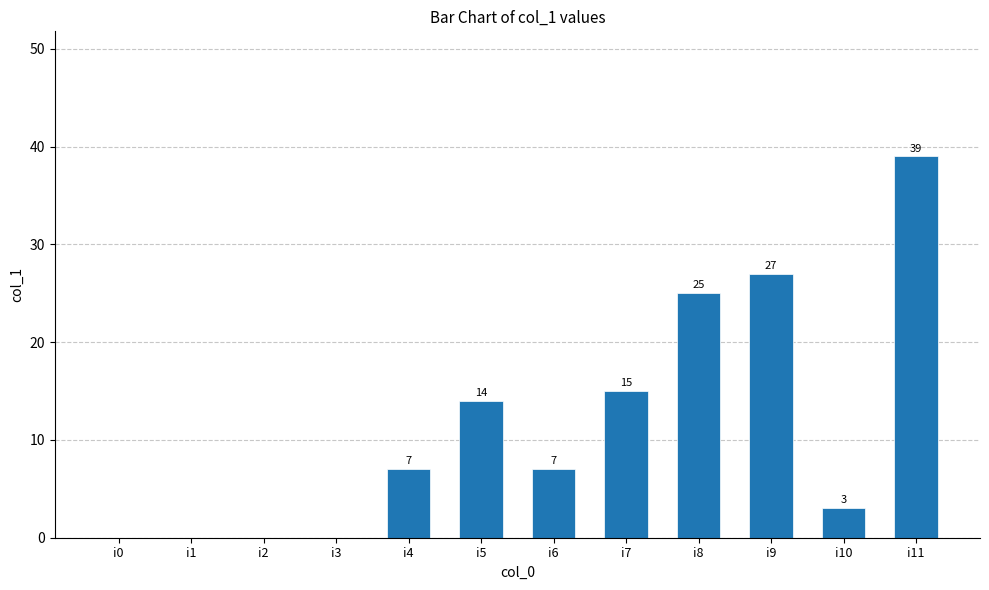

True or false: the data shows 5 at i10.

False